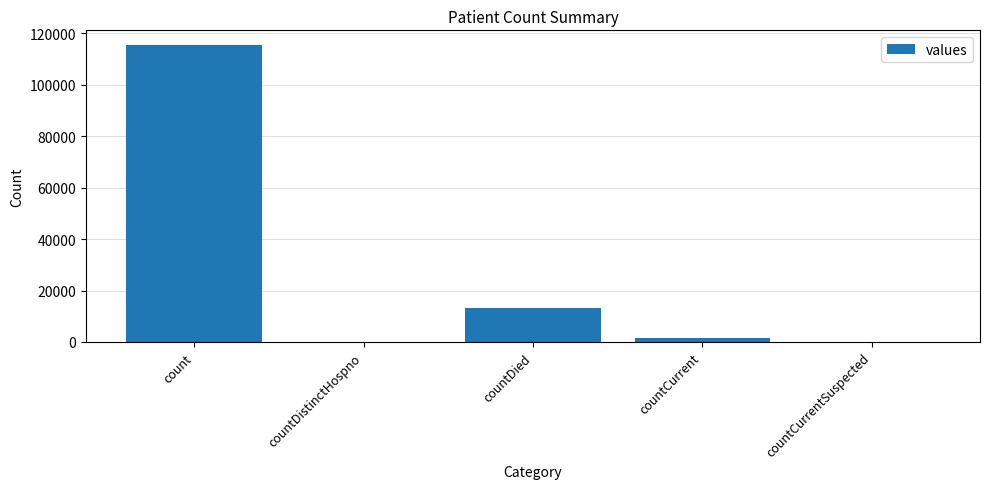

Where is the data nearest to the value 57689?

countDied